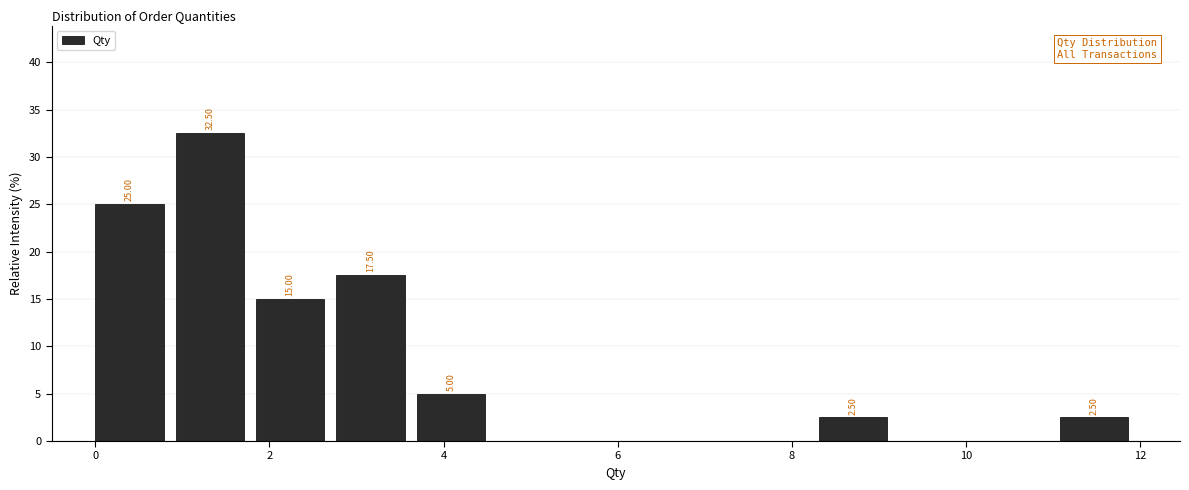

Which range on the x-axis has the tallest bar?

1.0 to 1.8